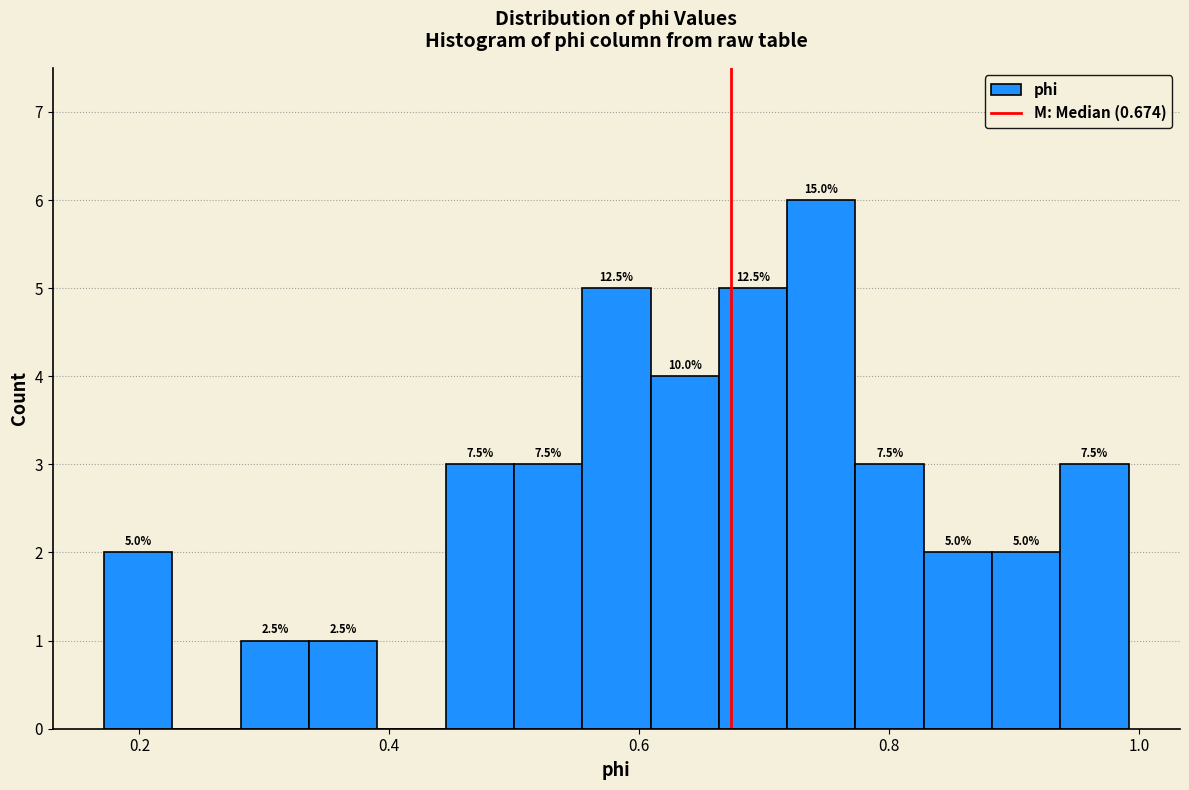

Read against the x-axis, roughly where is the centre of the tallest bar?

0.74